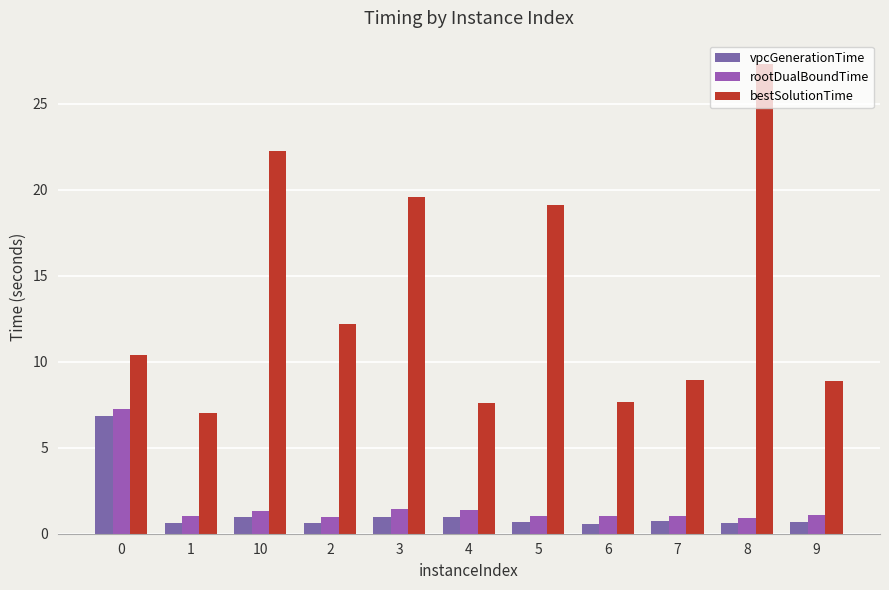

Which series has the largest range (max minus min)?

bestSolutionTime